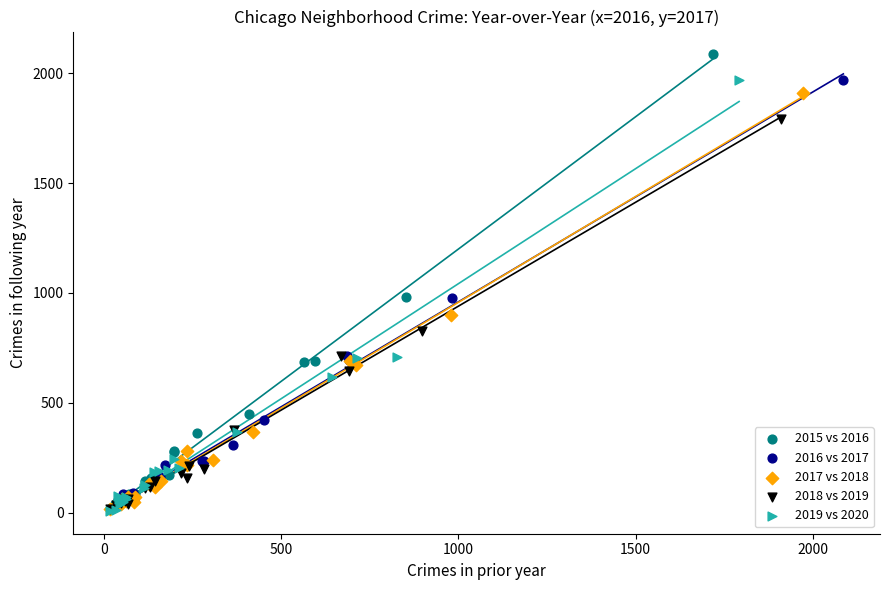

Which series contains the highest Y value?

2015 vs 2016